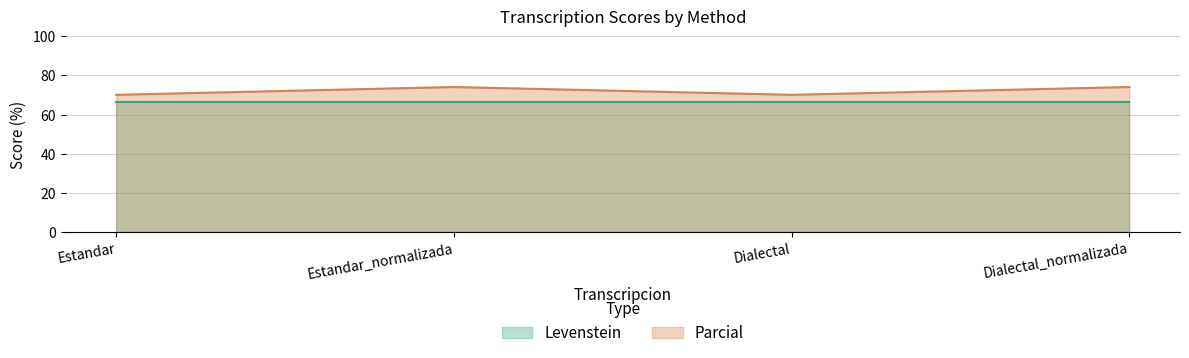

What position from the left is Estandar_normalizada?

2